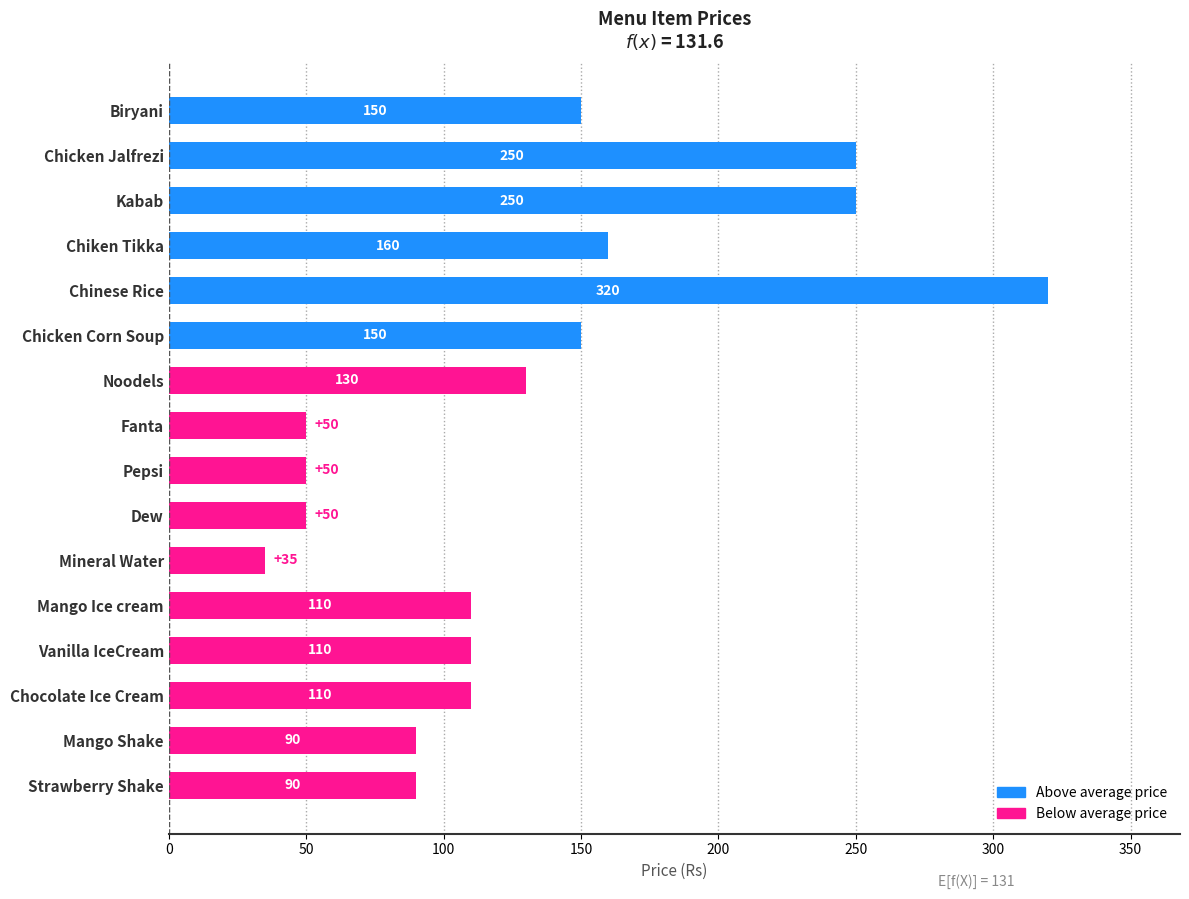

Are the bars horizontal?

Yes